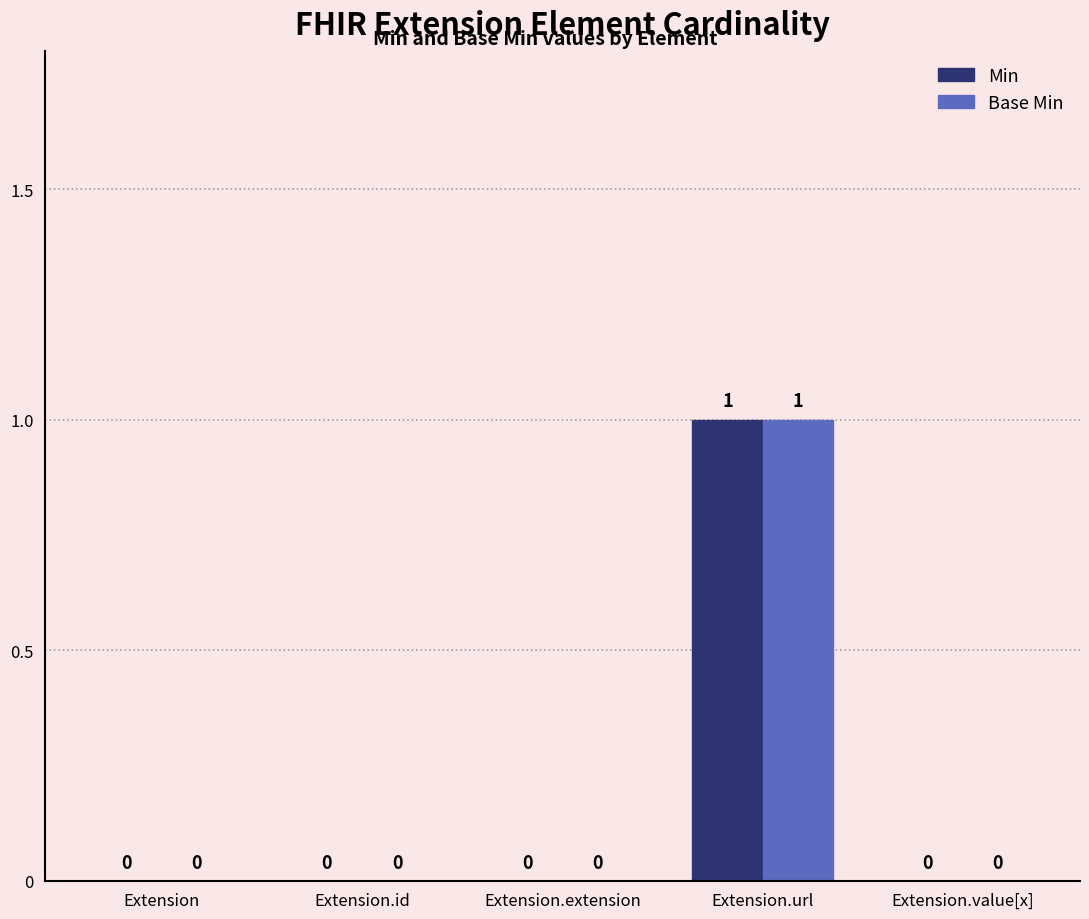

Is it true that Base Min equals 0 at Extension?

True